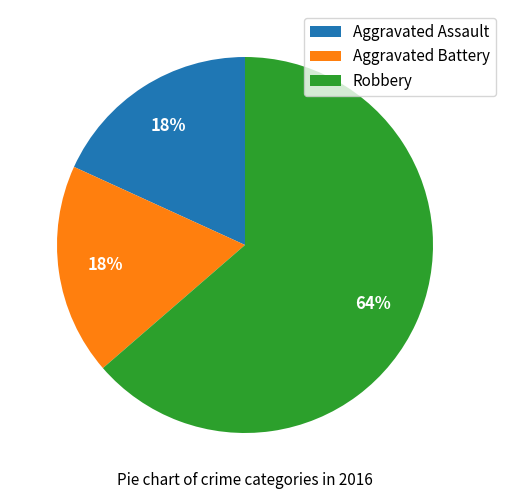

What is the majority slice?

Robbery